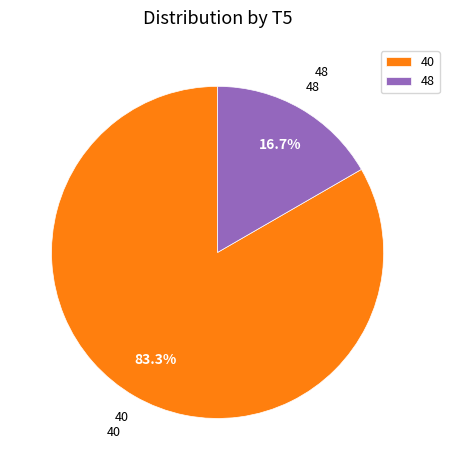

Which slice represents more than half of the pie?

40